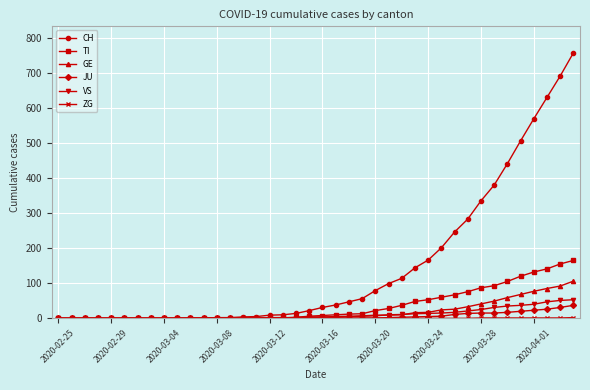

Which series has the largest total across all categories?

CH